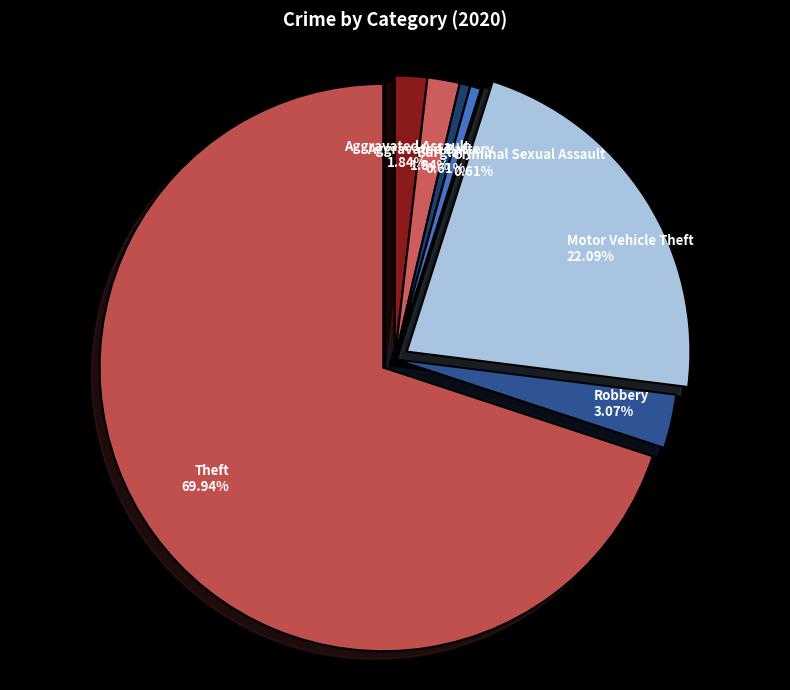

What is the largest slice in the pie chart?

Theft